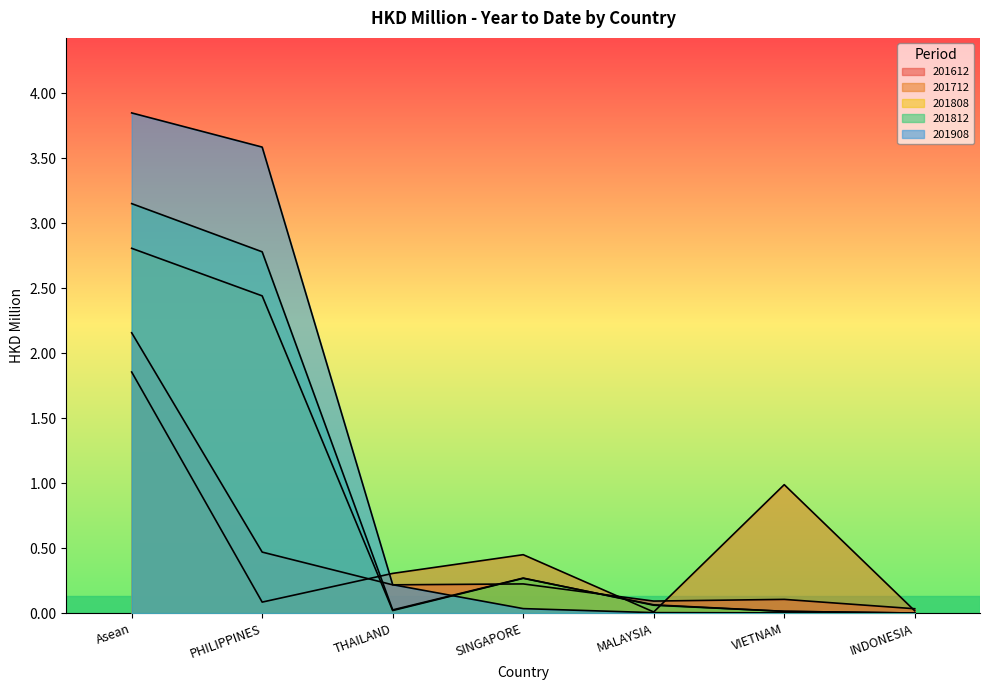

In 201812, how many points are higher than both neighbors (excluding endpoints)?

1